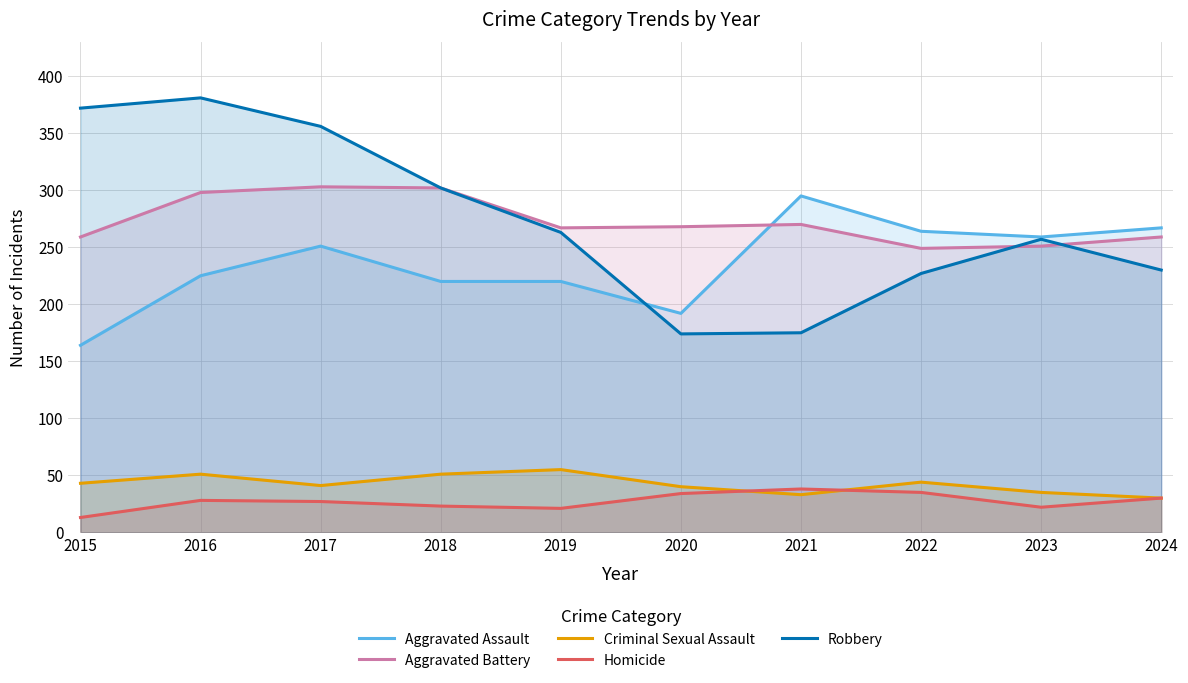

True or false: Homicide has a value of 41 at 2018.

False